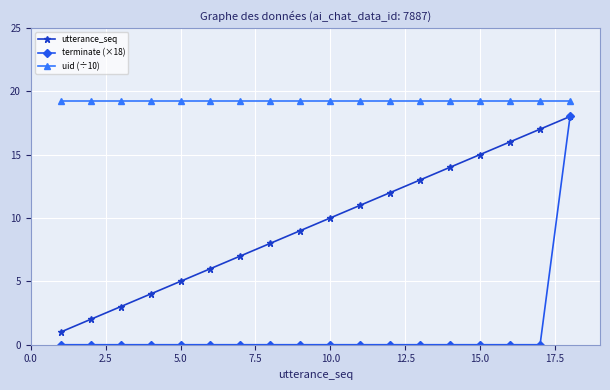

True or false: uid (÷10) and utterance_seq intersect in this chart.

False